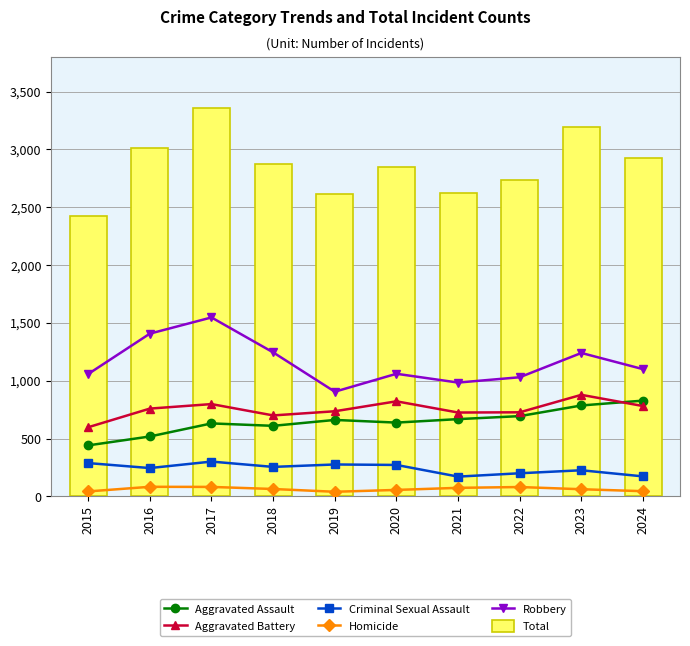

True or false: Total has a value of 1549 at 2024.

False